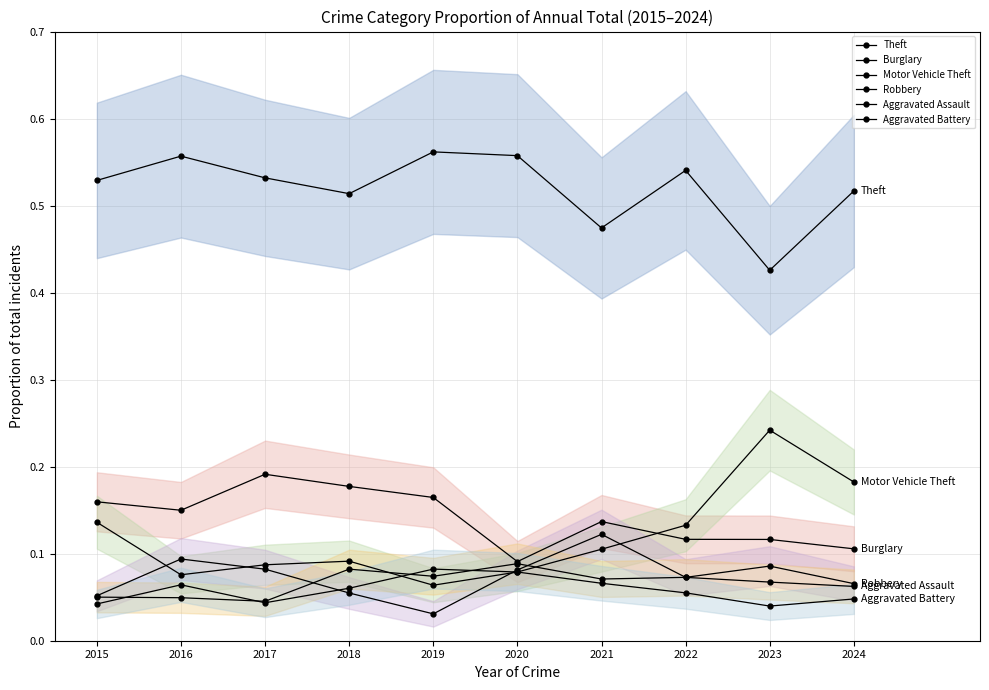

How many lines are shown in the chart?

6